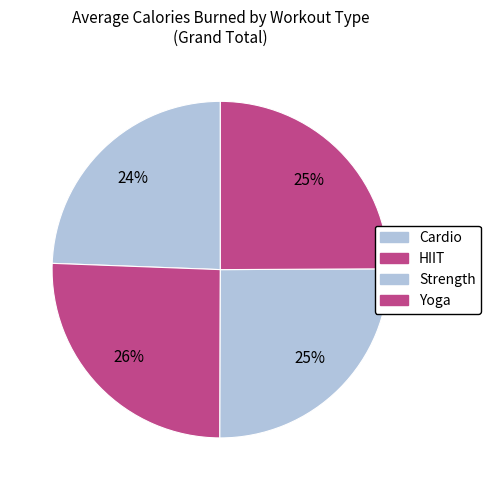

Is there a majority slice in this chart?

No